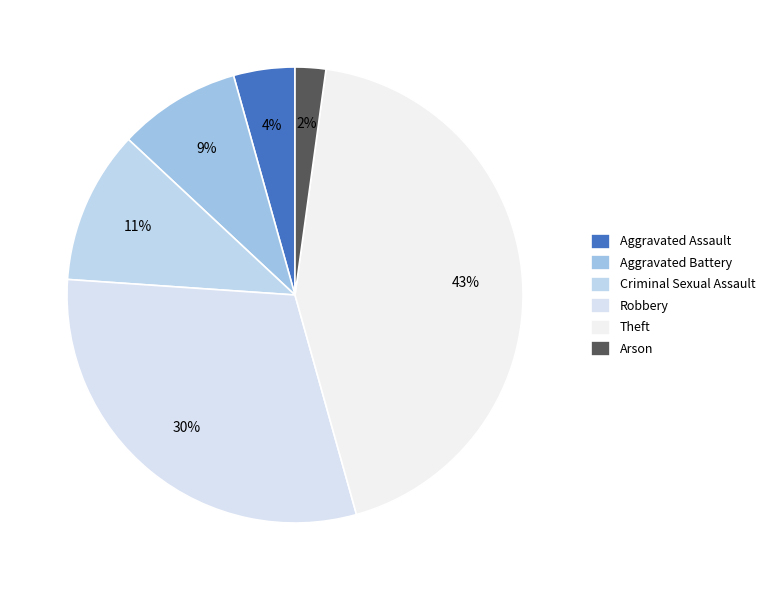

To the nearest percent, what is the difference between the Aggravated Assault and Robbery slice percentages?

26%